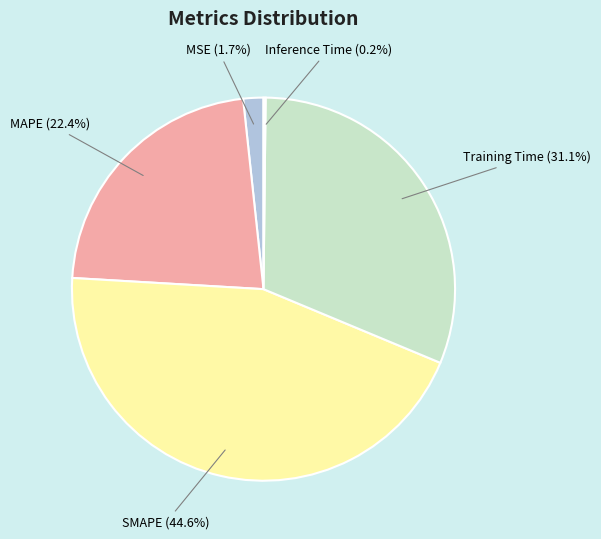

Which slice is the largest?

SMAPE